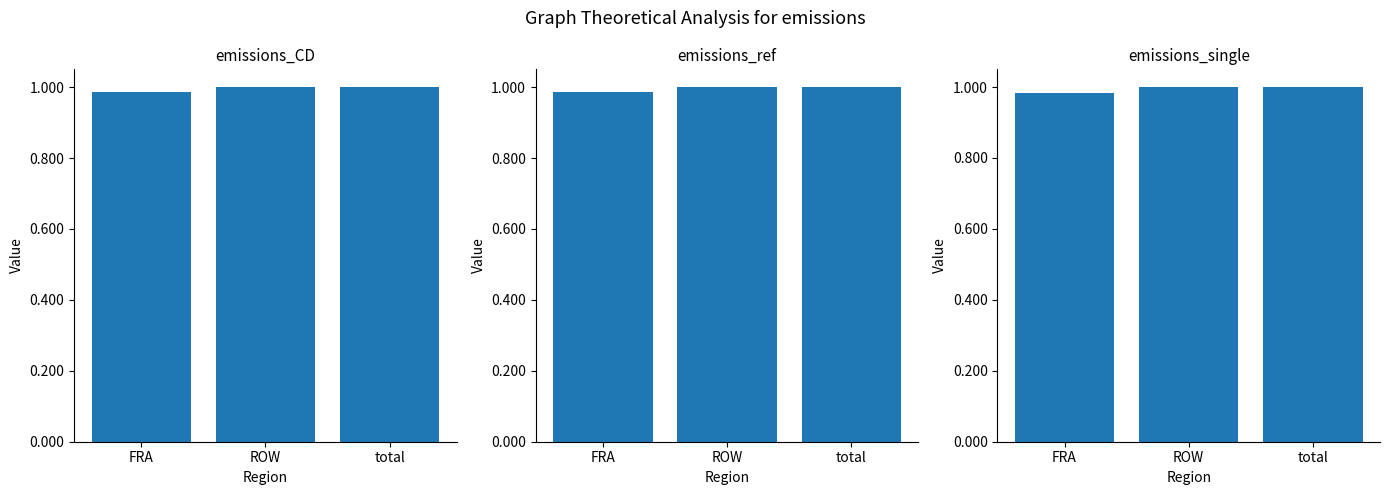

How many groups of bars are there?

3